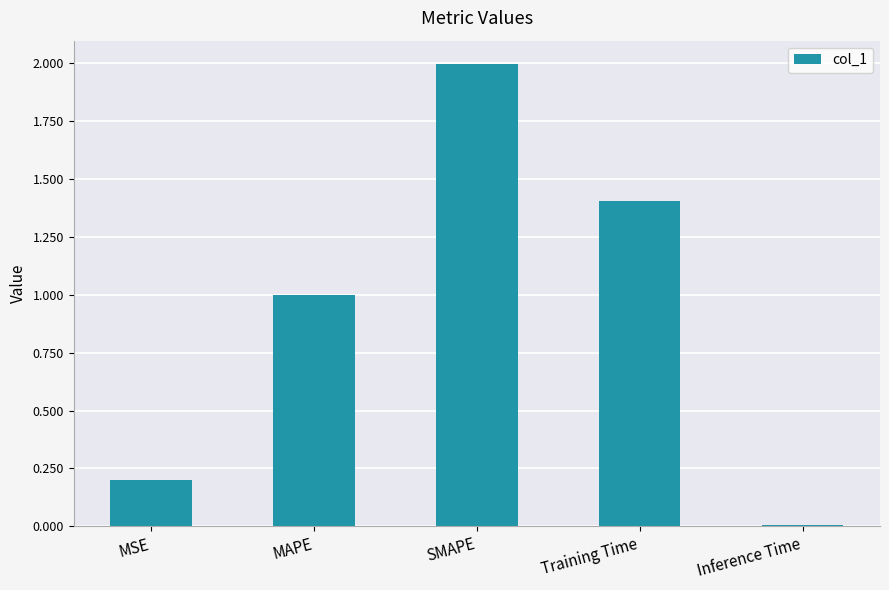

What is the average value?

0.9